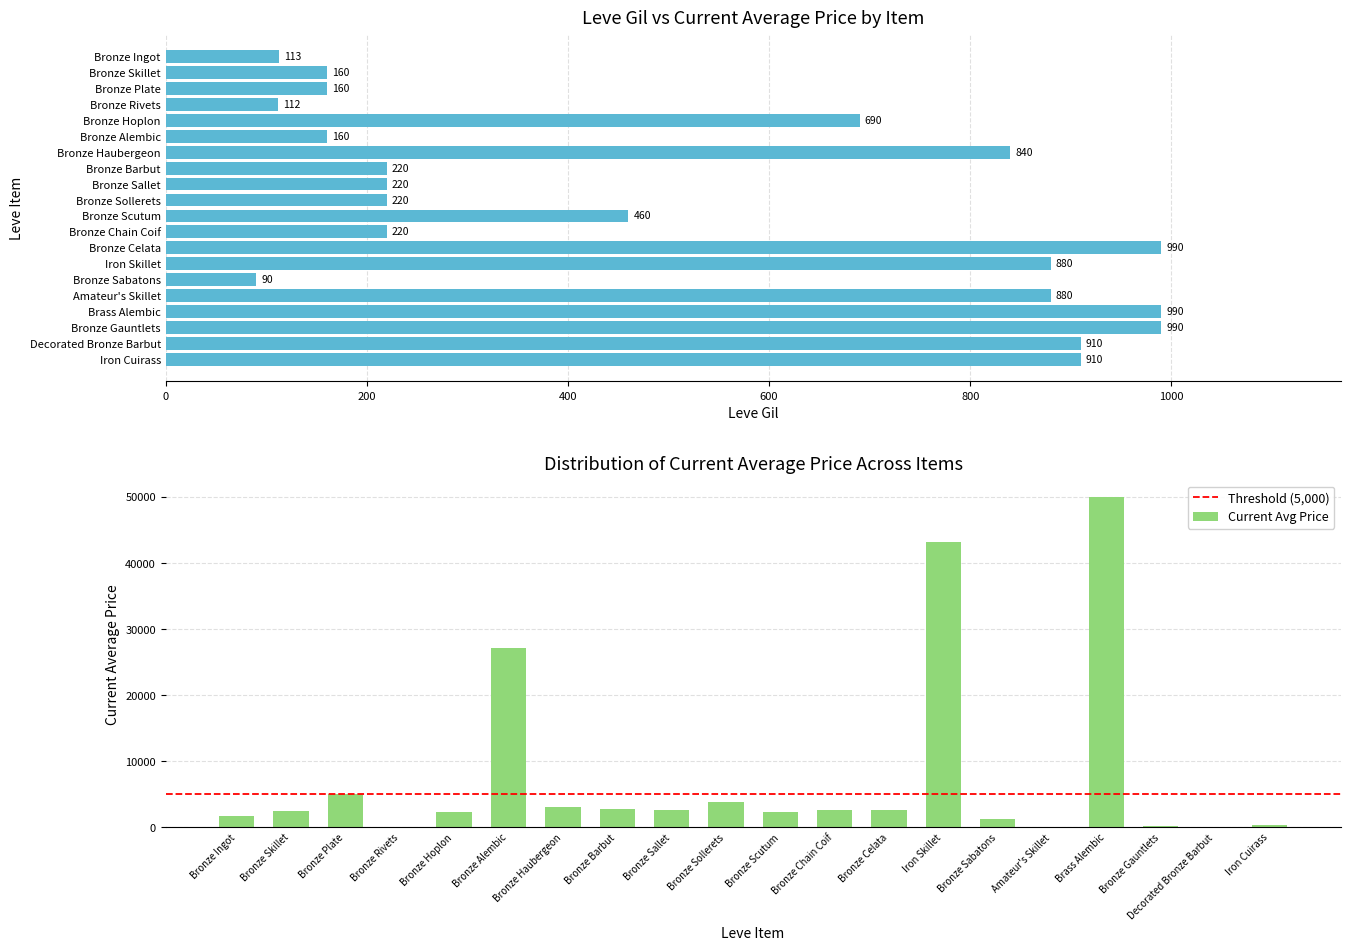

Which label corresponds to the smallest value in the chart?

Amateur's Skillet